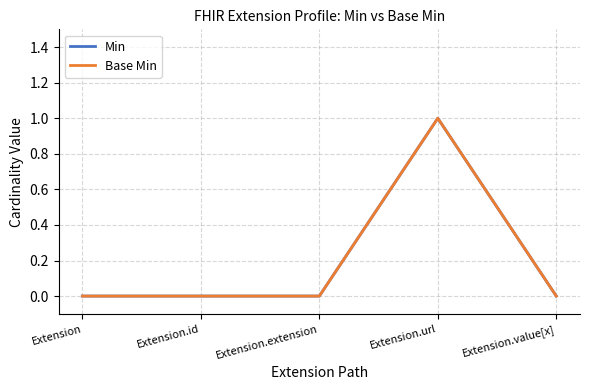

Is it true that Min equals 0 at Extension.value[x]?

False